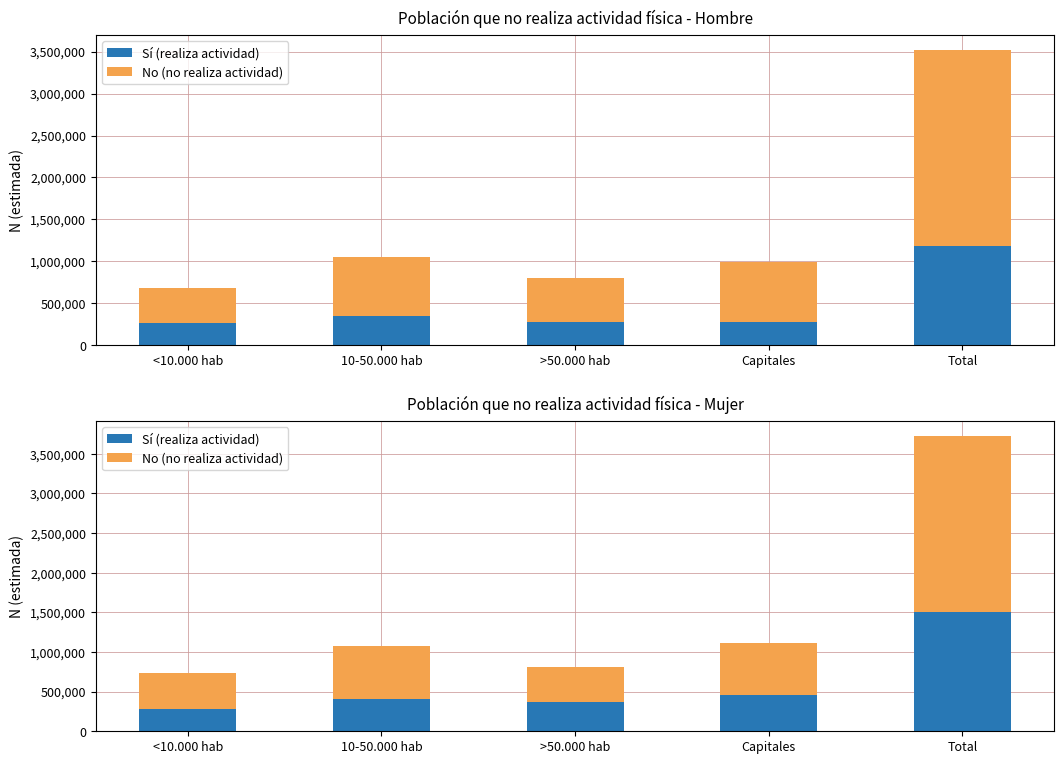

What is the label of the 2nd bar from the left?

10-50.000 hab